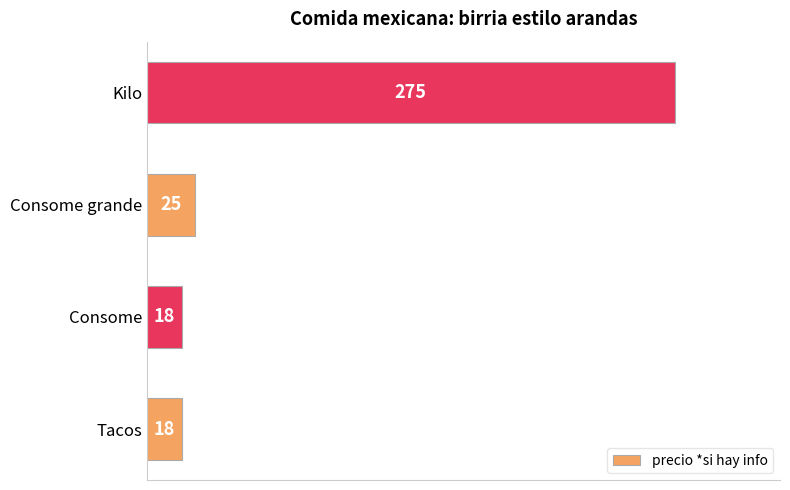

What is the minimum value shown in the chart?

18